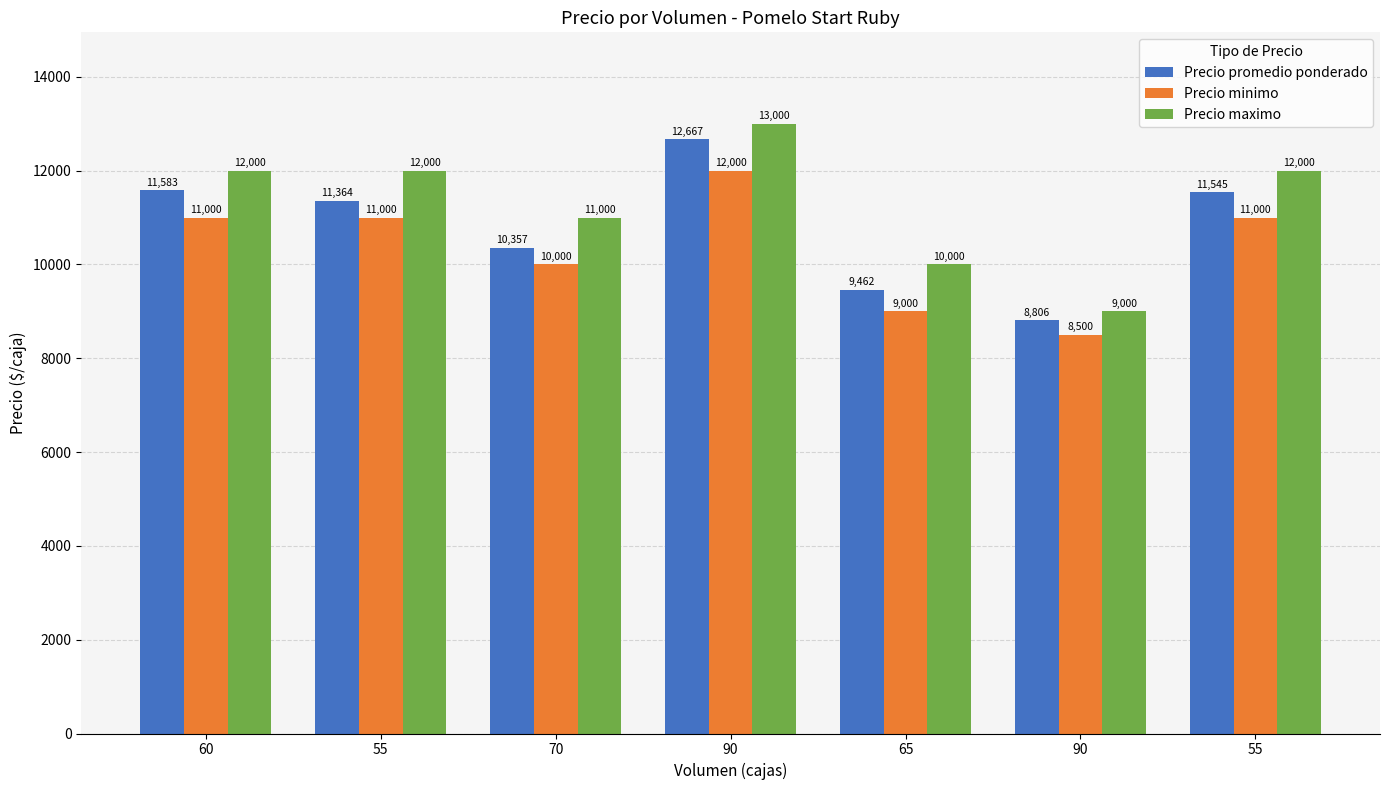

How many series are shown in this chart?

3